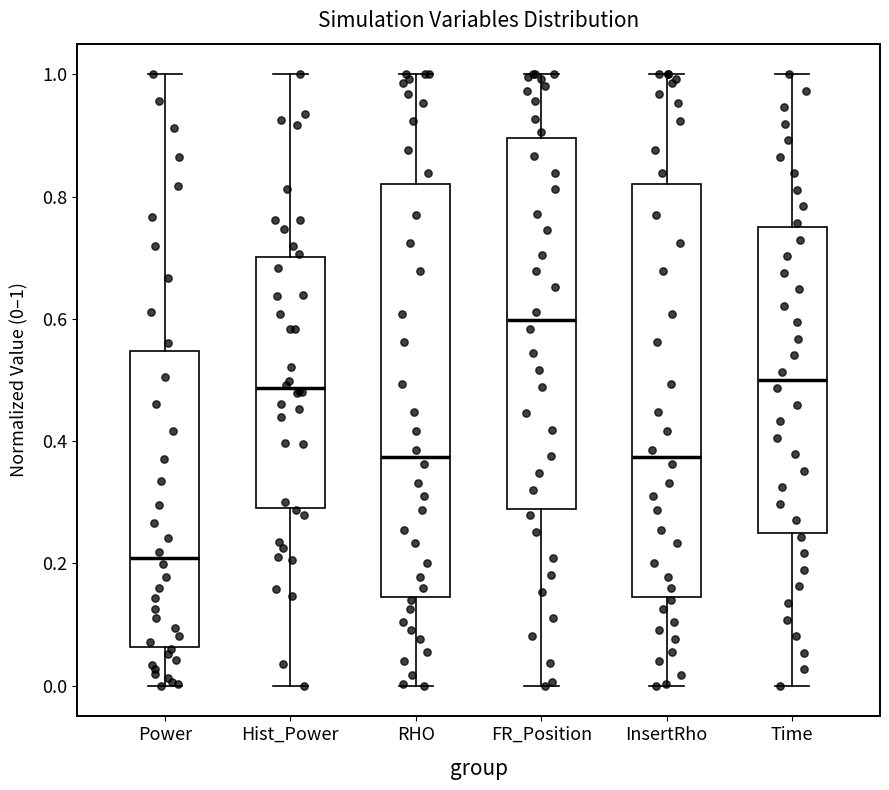

Where does the lower whisker of the box for Hist_Power end on the y-axis? The values are not printed on the chart, so give them approximately, as read against the axis.

0.00